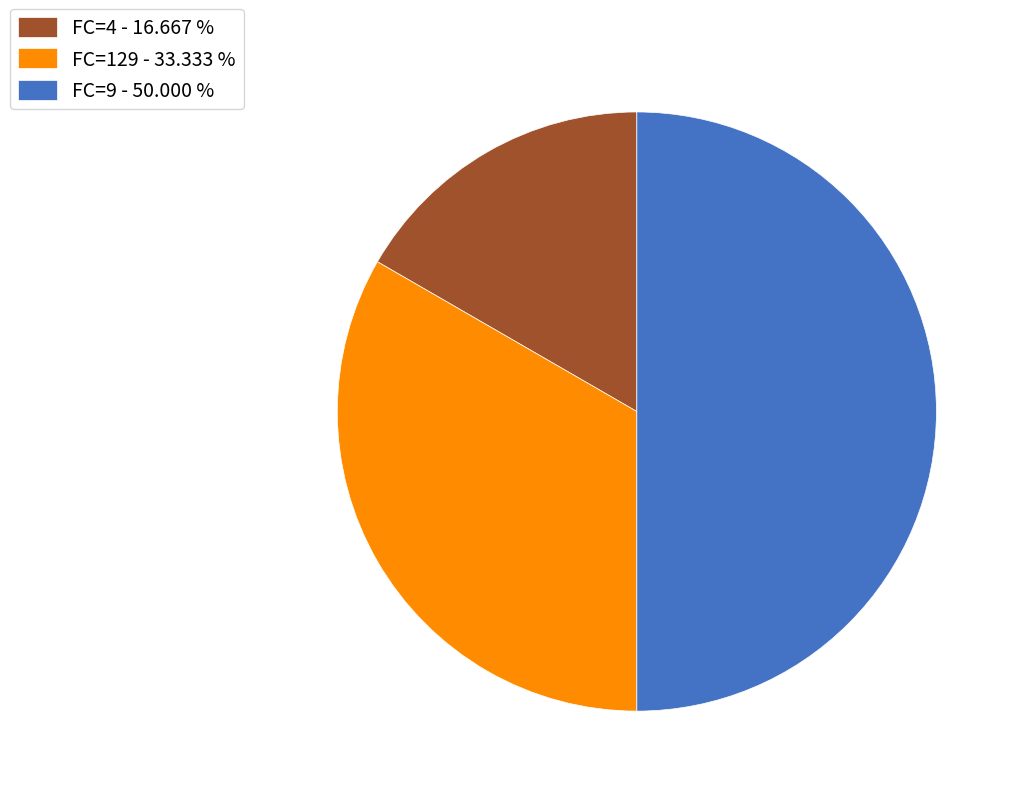

Between FC=4 - 16.667 % and FC=9 - 50.000 %, which is larger?

FC=9 - 50.000 %